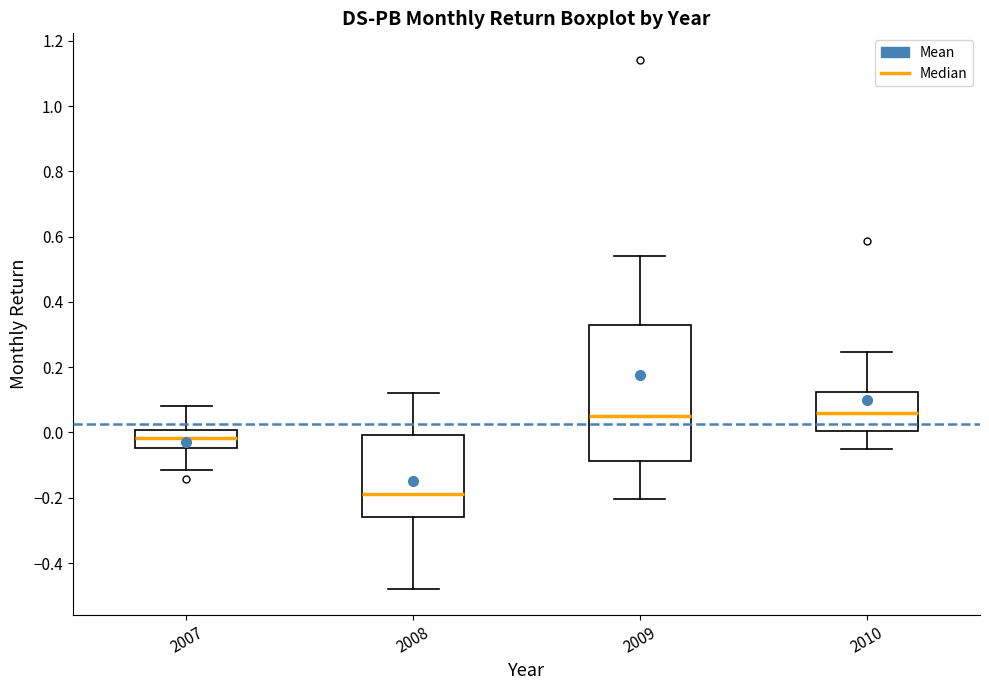

Reading left to right, transcribe this box plot: for each box, give where its median line is, the range the box spans, and where its two whiskers end, as read against the y-axis. The values are not printed on the chart, so give them approximately, as read against the axis.

2007: median -0.02, box -0.04 to 0.00, whiskers -0.12 to 0.08
2008: median -0.18, box -0.26 to 0.00, whiskers -0.48 to 0.12
2009: median 0.06, box -0.08 to 0.32, whiskers -0.20 to 0.54
2010: median 0.06, box 0.00 to 0.12, whiskers -0.04 to 0.24